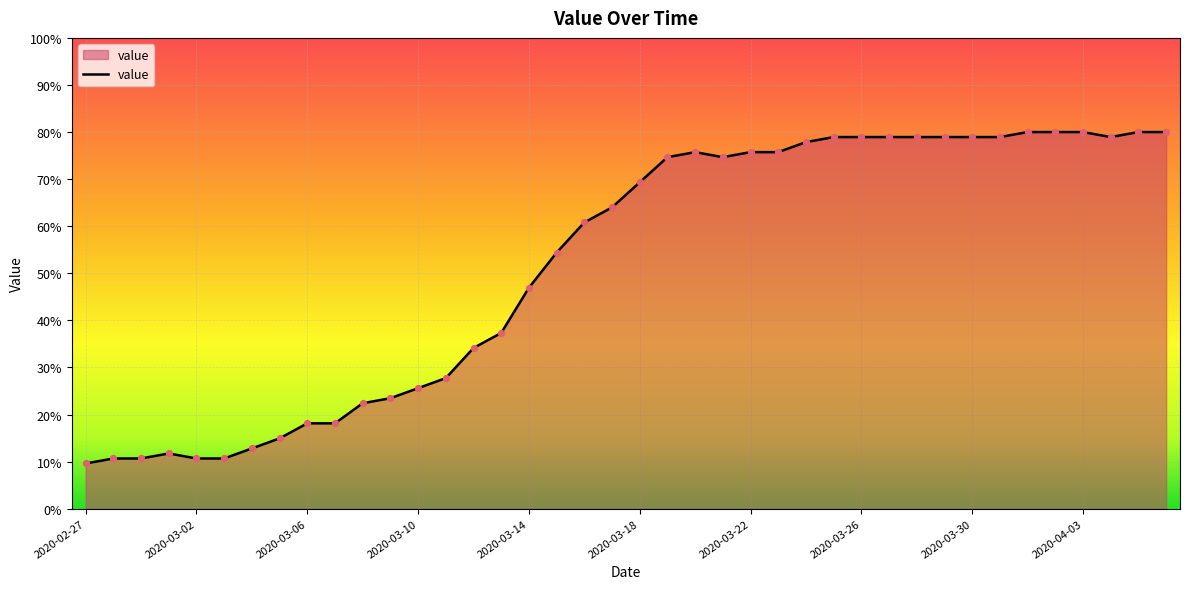

What is the greatest value displayed?

80.0